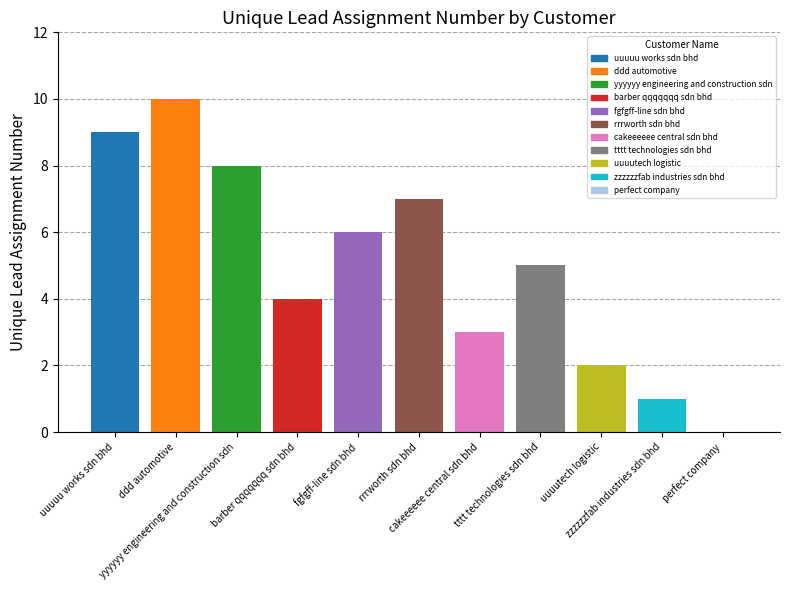

Reading left to right, extract all data points from this chart.

9	10	8	4	6	7	3	5	2	1	0